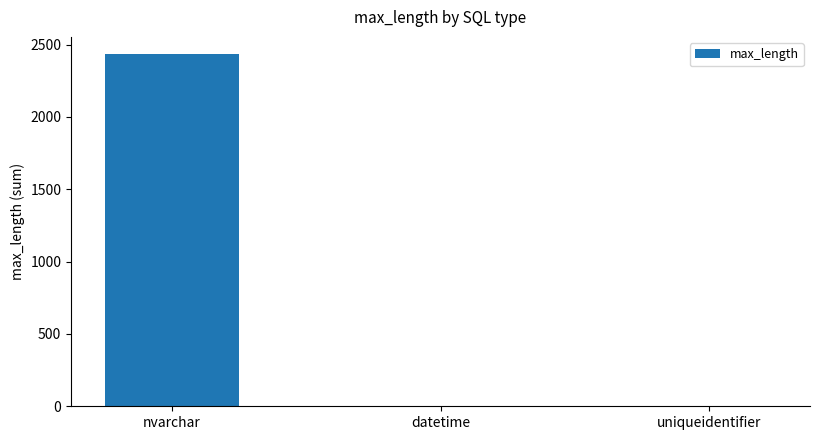

Are the bars grouped side by side (vs. stacked)?

No